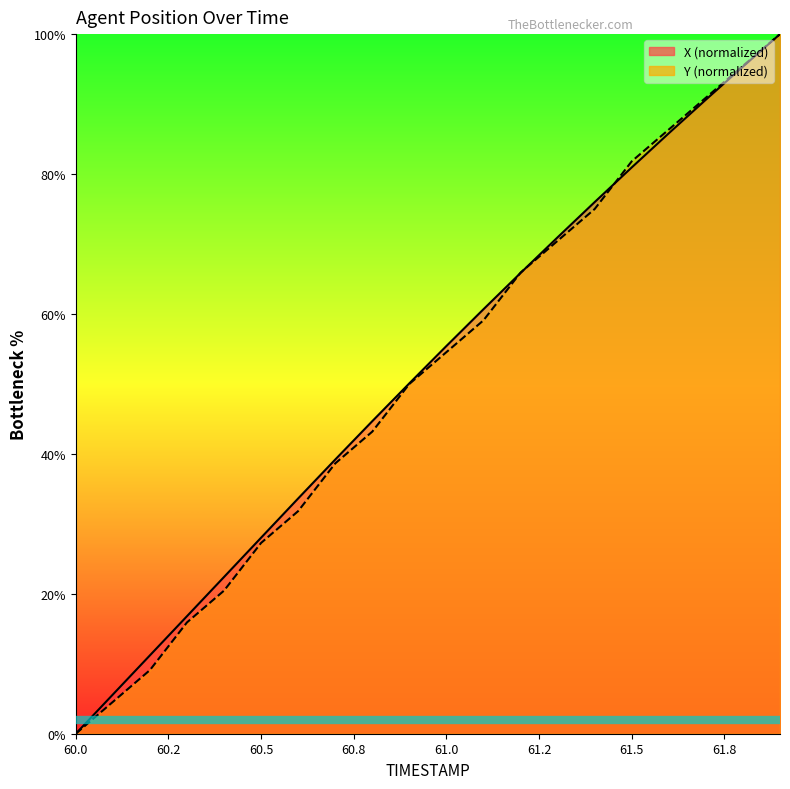

What is the difference between the Y values at 60.8 and 61.4?

31.8